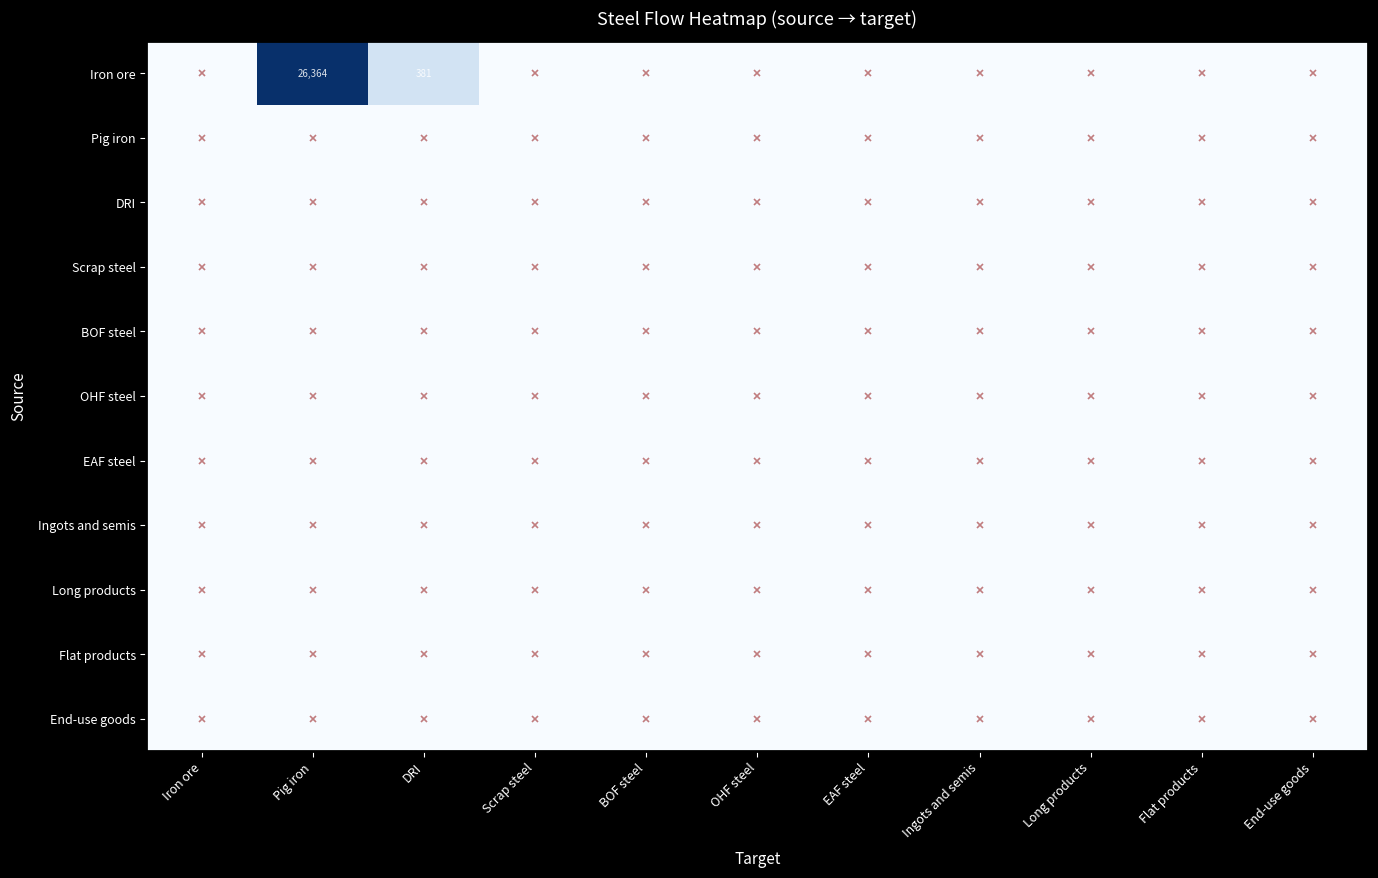

List the series in order of their peak value, highest first.

Iron ore, Pig iron, DRI, Scrap steel, BOF steel, OHF steel, EAF steel, Ingots and semis, Long products, Flat products, End-use goods